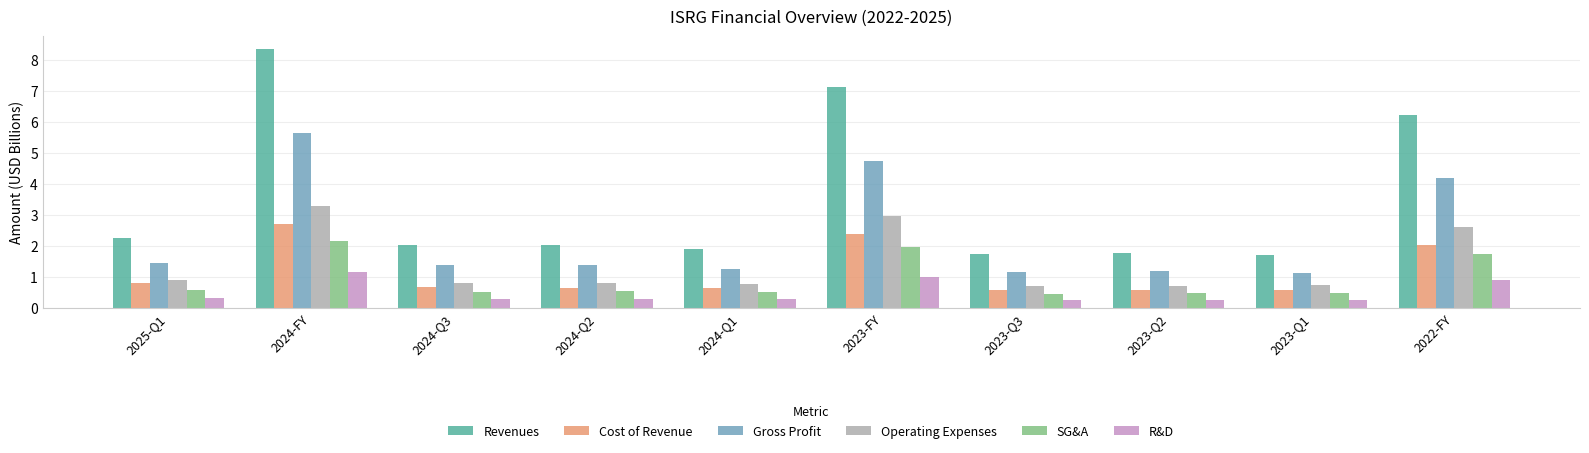

Which series has the widest spread of values?

Revenues